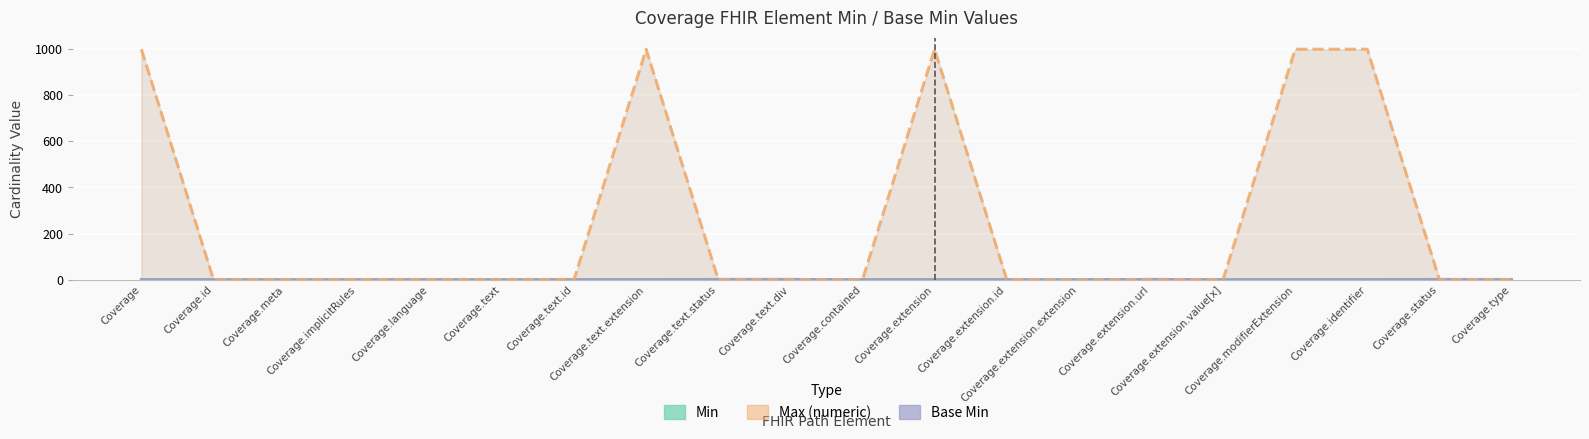

Where is the first local minimum for Max (numeric)?

Coverage.contained